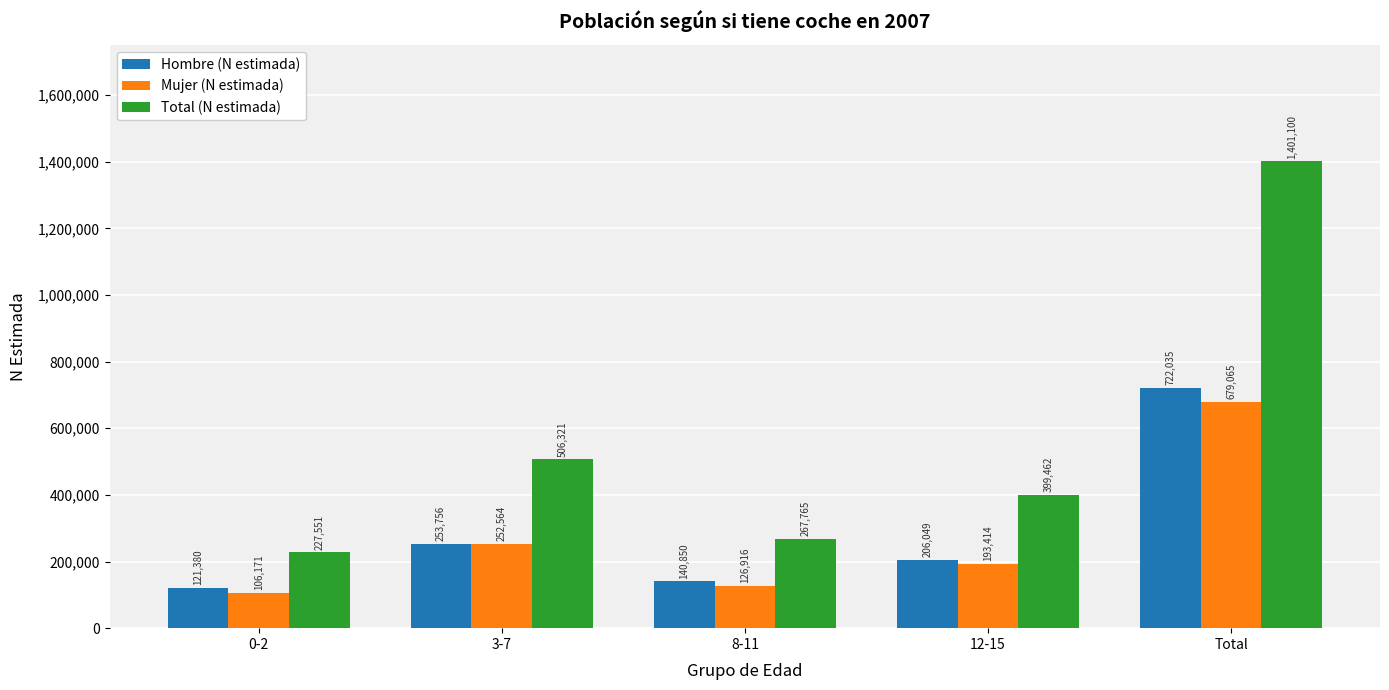

Reading left to right, transcribe all the data shown in this chart.

Hombre (N estimada): 121380	253756	140850	206049	722035
Mujer (N estimada): 106171	252564	126916	193414	679065
Total (N estimada): 227551	506321	267765	399462	1401100